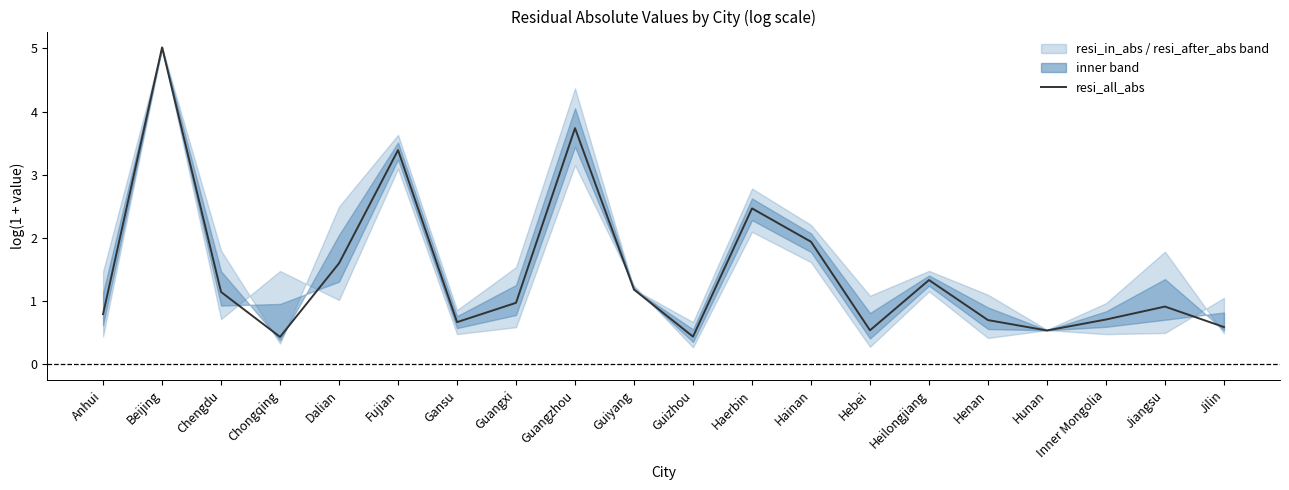

How many data points does each series have?

20